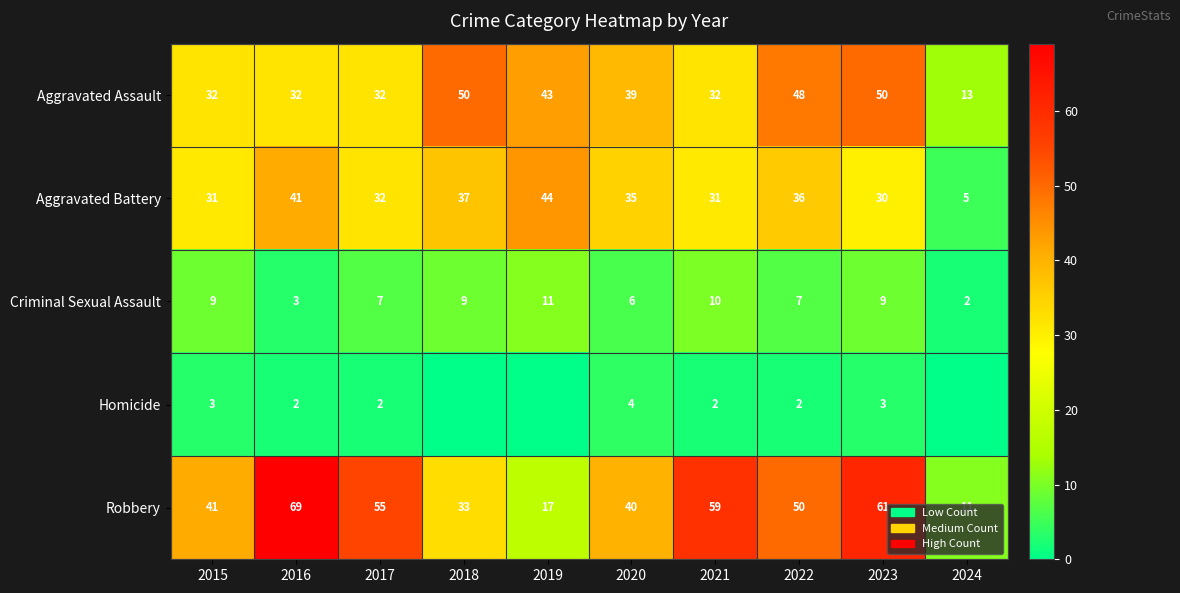

What is the difference between the highest and lowest values at 2015?

38